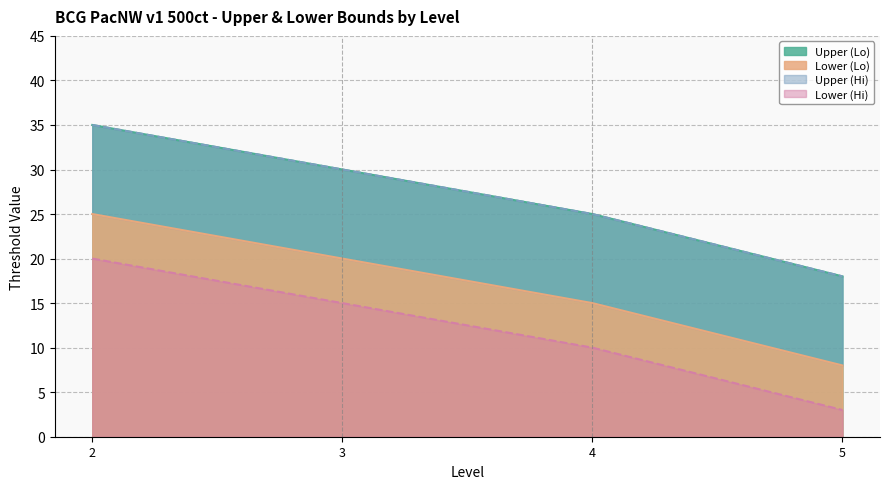

What is the total value across all series at 3?

95